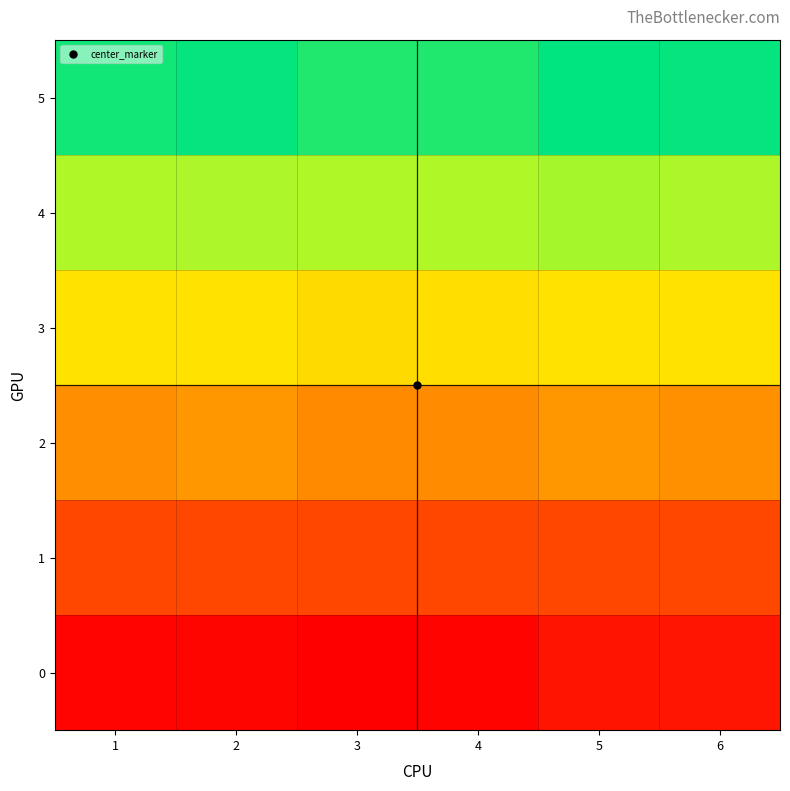

What is the maximum value shown in the chart?

1440.0